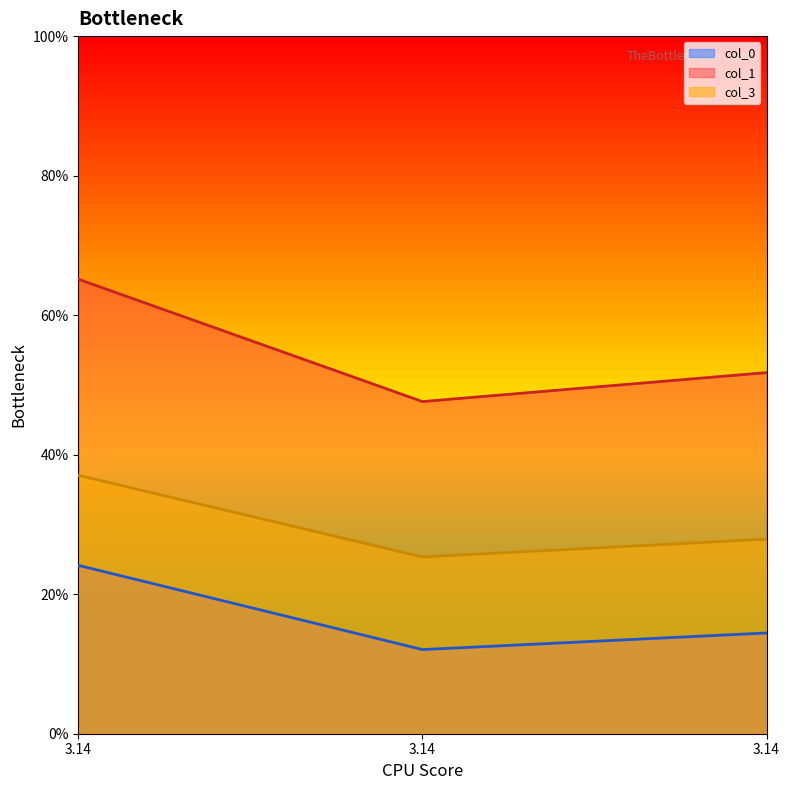

Does the chart display data point markers on the line(s)?

No